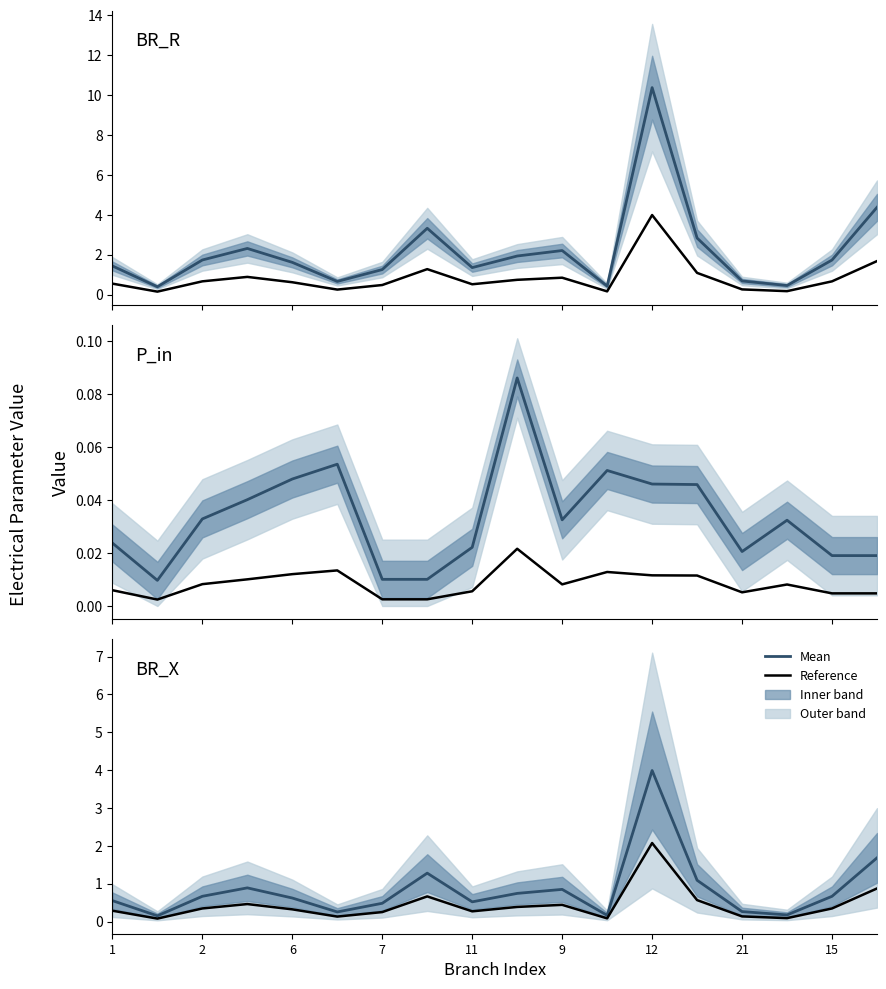

Which category has the highest value across all series?

12